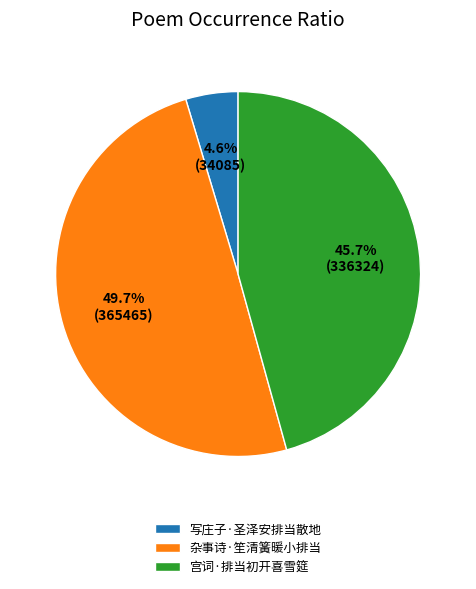

Which category has the biggest portion of the pie?

杂事诗·笙清簧暖小排当